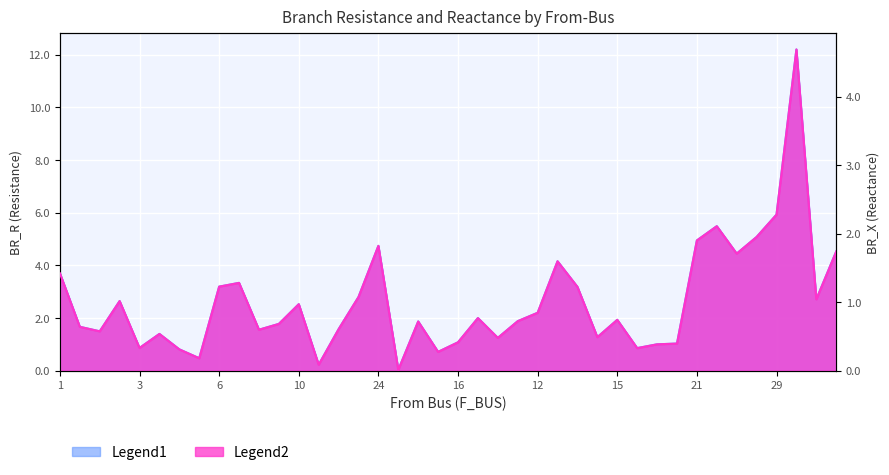

How many interior local peaks does the BR_R series have?

11